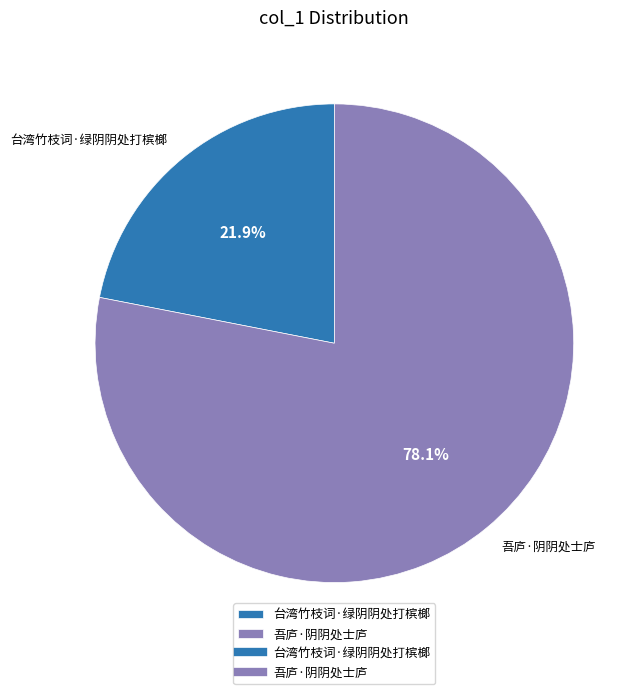

Which slice represents more than half of the pie?

吾庐·阴阴处士庐